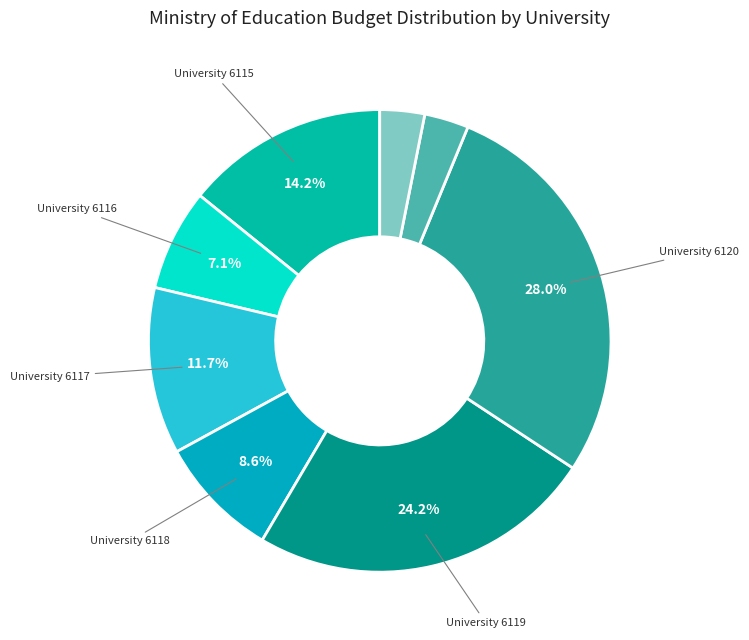

To the nearest percent, what is the average slice percentage?

12%